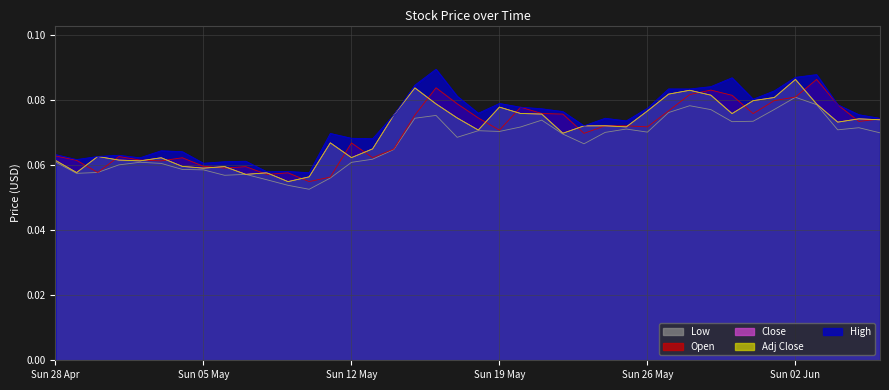

At which category does the chart reach its minimum across all series?

2019-05-10